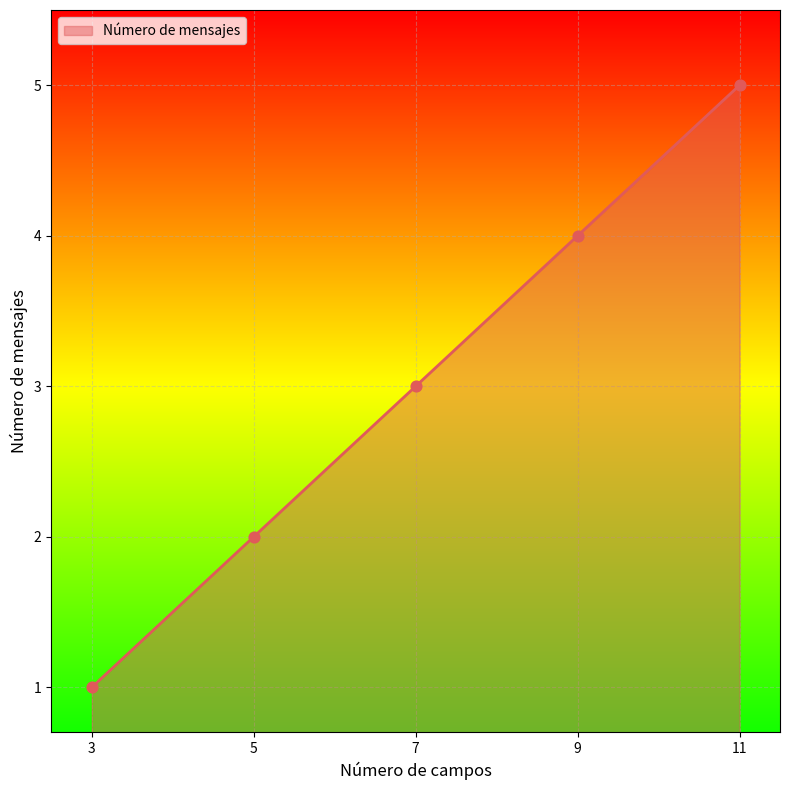

Which has a higher value, 5 or 7?

7